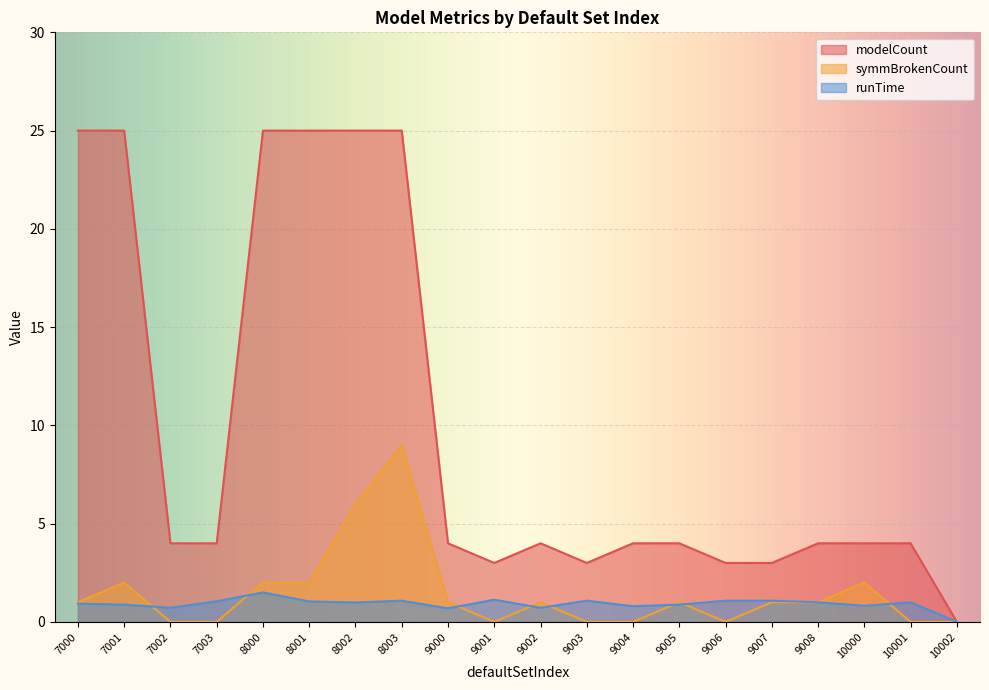

Reading left to right, list all the values displayed in this chart.

modelCount: 25.0	25.0	4.0	4.0	25.0	25.0	25.0	25.0	4.0	3.0	4.0	3.0	4.0	4.0	3.0	3.0	4.0	4.0	4.0	0.0
symmBrokenCount: 1.0	2.0	0.0	0.0	2.0	2.0	6.0	9.0	1.0	0.0	1.0	0.0	0.0	1.0	0.0	1.0	1.0	2.0	0.0	0.0
runTime: 0.9	0.9	0.7	1.1	1.5	1.0	1.0	1.1	0.7	1.1	0.7	1.1	0.8	0.9	1.1	1.1	1.0	0.8	1.0	0.0